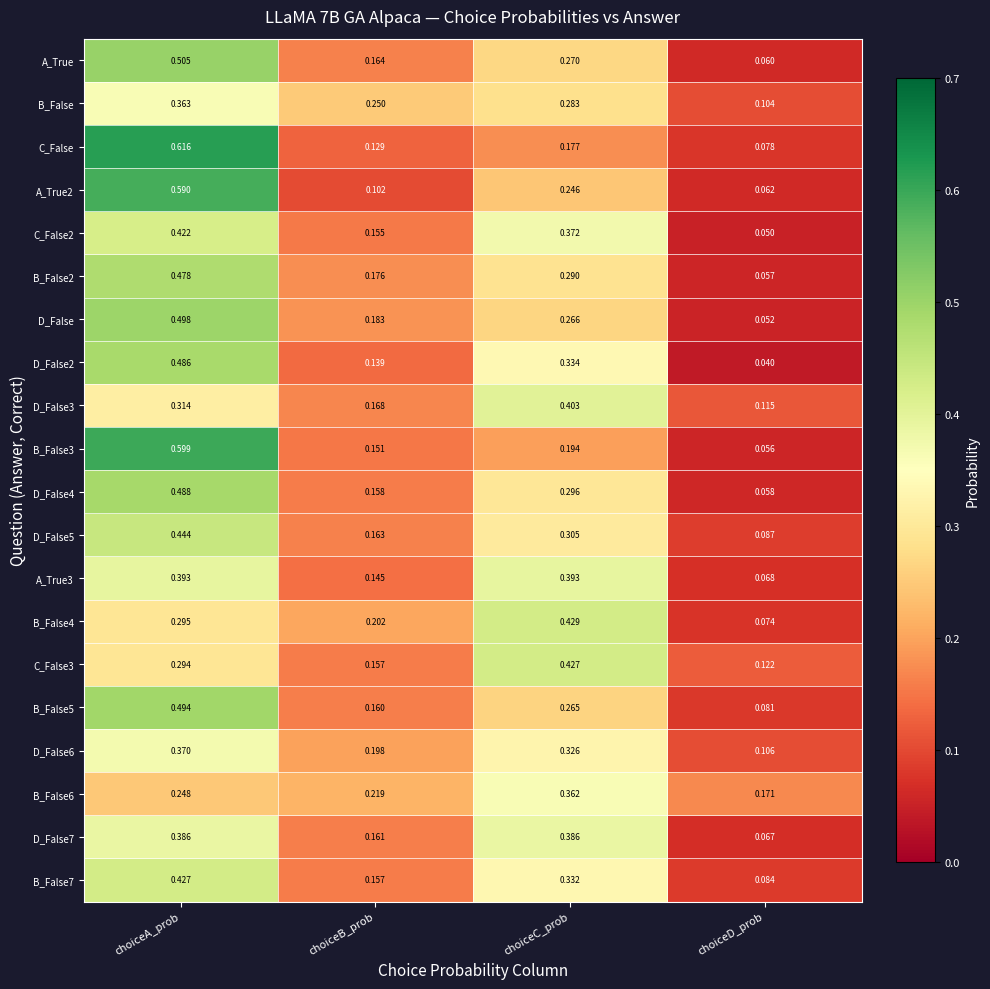

Where is B_False nearest to the value 0?

choiceD_prob